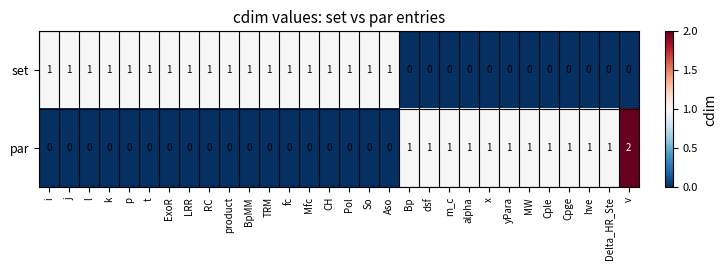

List the series in order of their overall mean, lowest first.

par, set